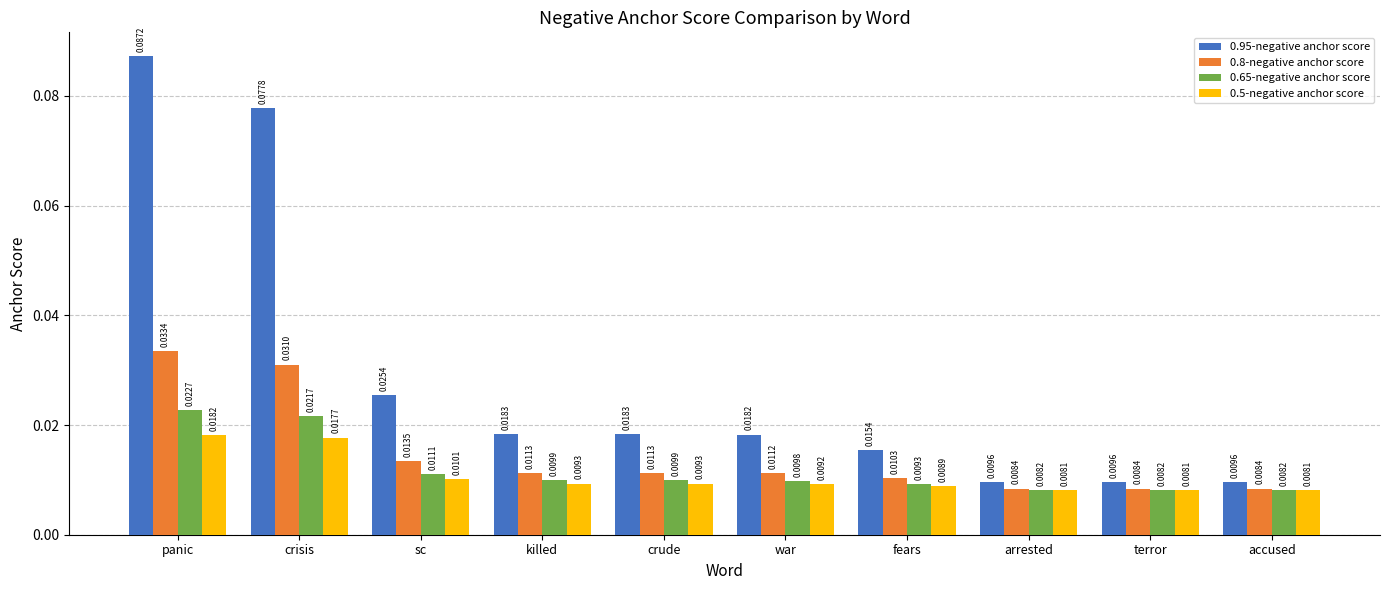

Are the bars grouped side by side (vs. stacked)?

Yes